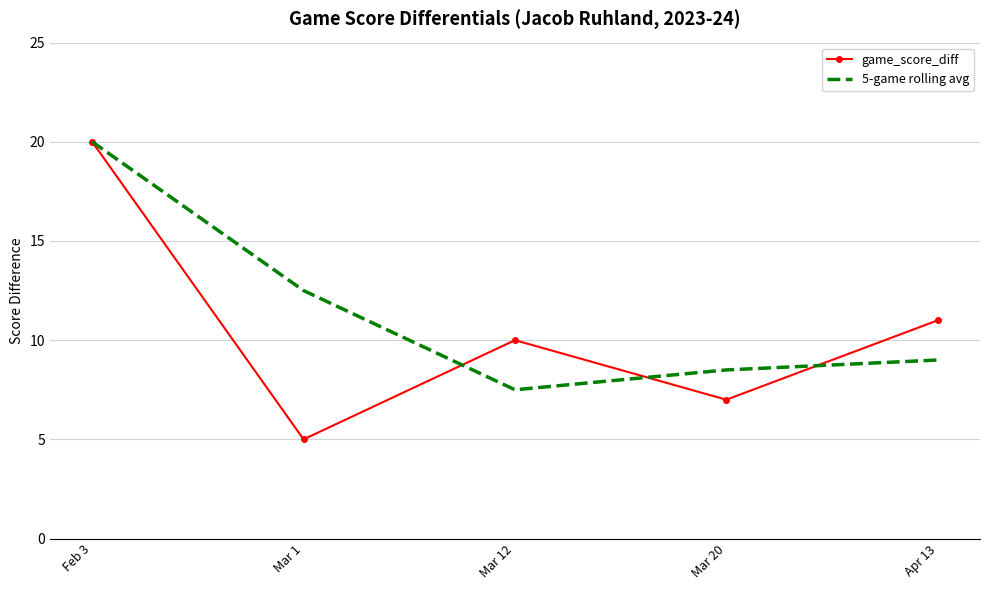

Reading left to right, extract all data points from this chart.

game_score_diff: Feb 3=20.0	Mar 1=5.0	Mar 12=10.0	Mar 20=7.0	Apr 13=11.0
5-game rolling avg: Feb 3=20.0	Mar 1=12.5	Mar 12=7.5	Mar 20=8.5	Apr 13=9.0